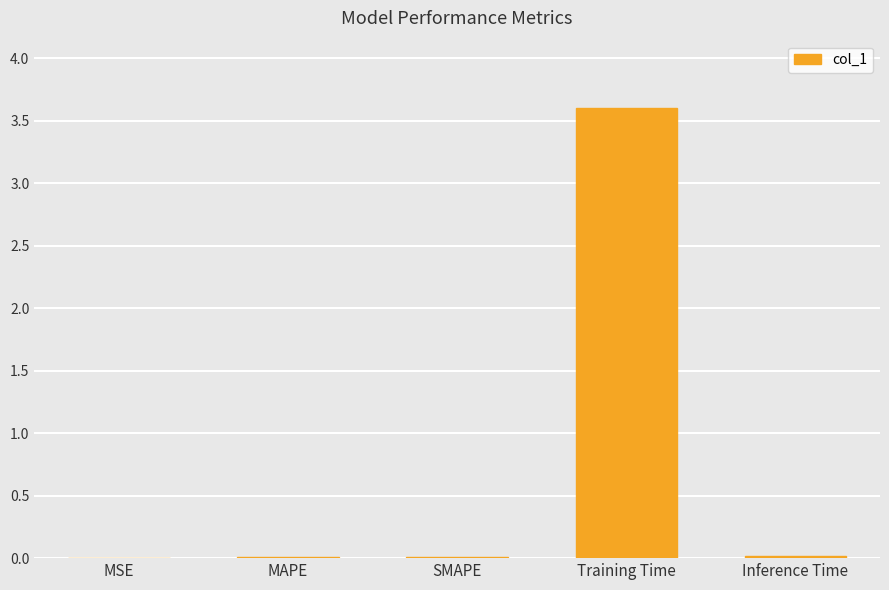

Which category has the highest value across all series?

Training Time